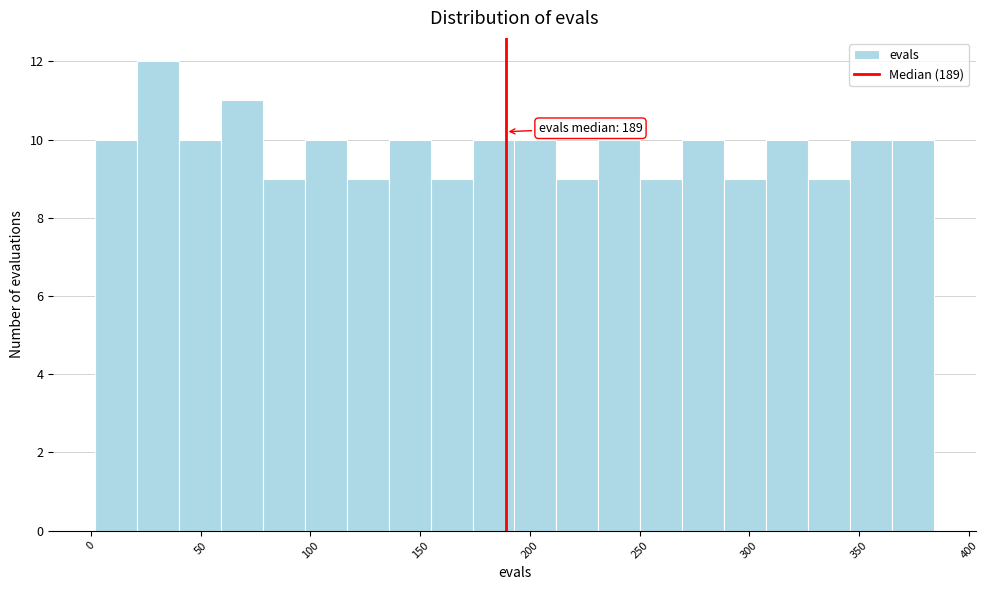

Around what value on the x-axis is the tallest bar? Give the approximate position of its centre, as read against the axis.

30